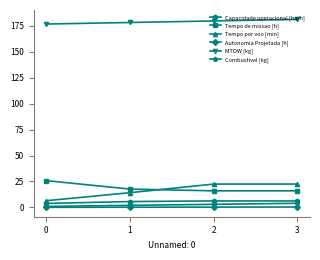

True or false: Tempo de missao [h] and Autonomia Projetada [h] intersect in this chart.

False